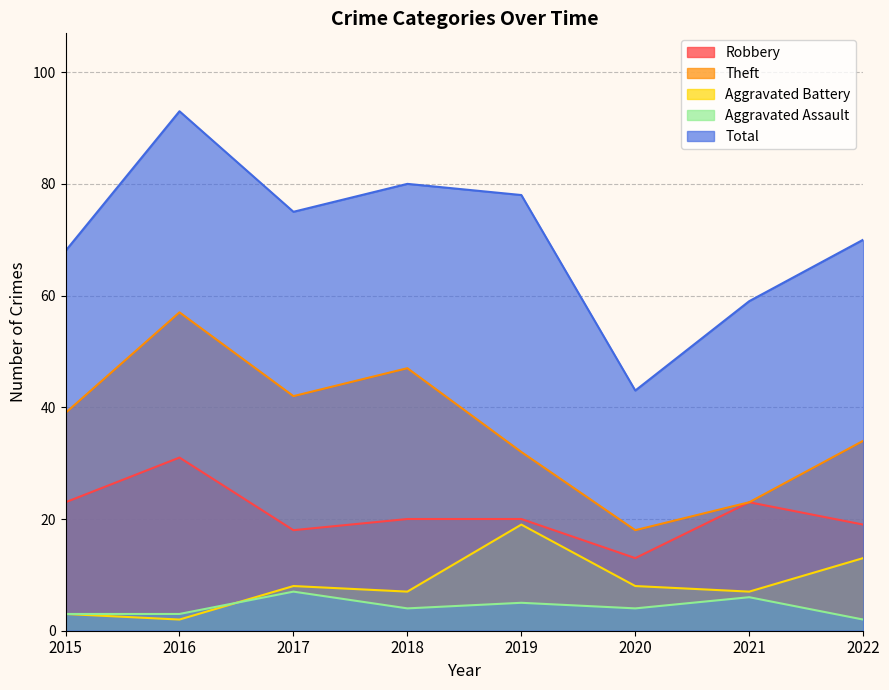

At which label does Total reach its peak?

2016